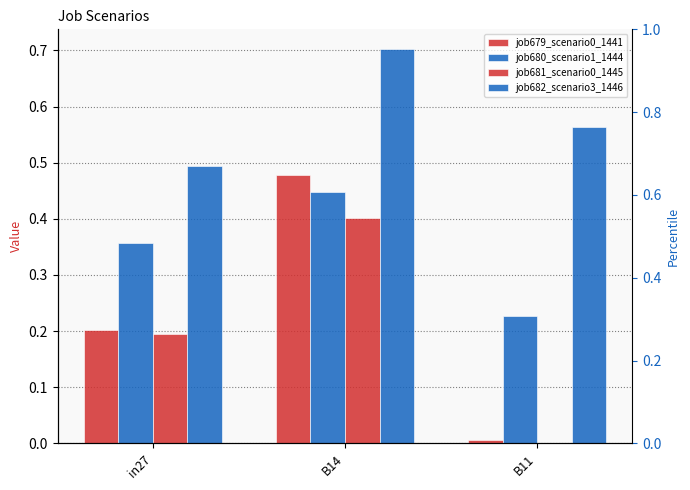

Count the job682_scenario3_1446 values in the range 0 to 1.

3